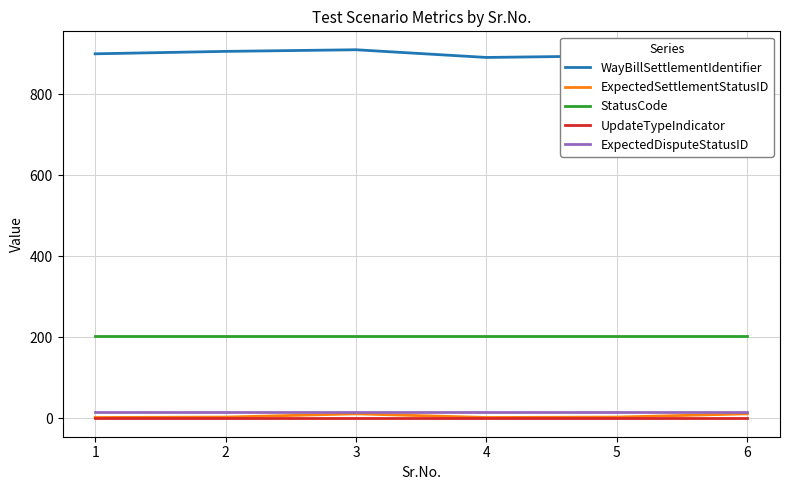

True or false: WayBillSettlementIdentifier has a value of 895 at 5.

True